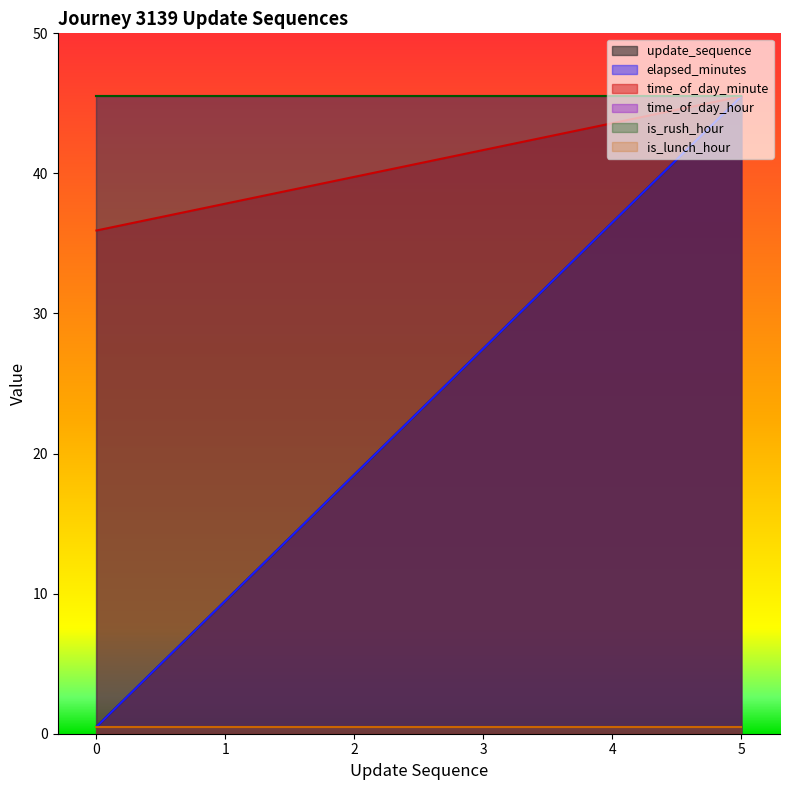

What is the difference between the maximum and second lowest values in the update_sequence series?

7.7